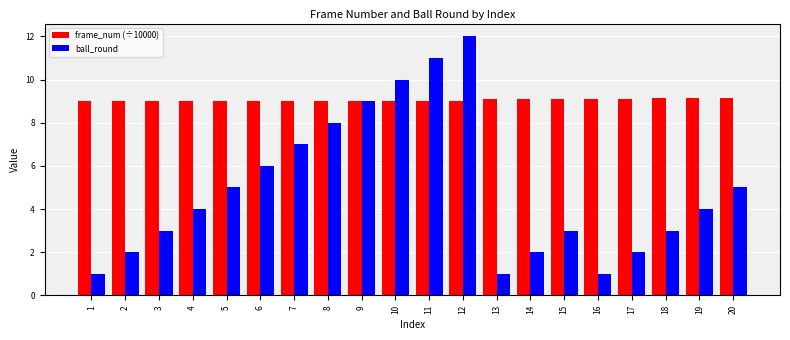

Reading right to left, list all the values displayed in this chart.

frame_num (÷10000): 9.1	9.1	9.1	9.1	9.1	9.1	9.1	9.1	9.0	9.0	9.0	9.0	9.0	9.0	9.0	9.0	9.0	9.0	9.0	9.0
ball_round: 5.0	4.0	3.0	2.0	1.0	3.0	2.0	1.0	12.0	11.0	10.0	9.0	8.0	7.0	6.0	5.0	4.0	3.0	2.0	1.0